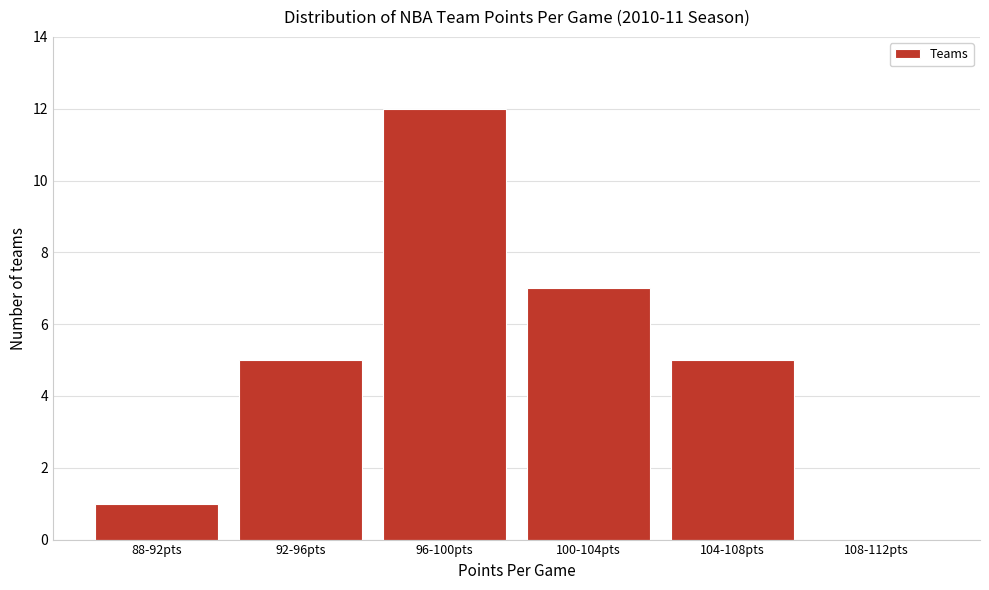

Reading right to left, list all the values displayed in this chart.

108-112pts=0	104-108pts=5	100-104pts=7	96-100pts=12	92-96pts=5	88-92pts=1